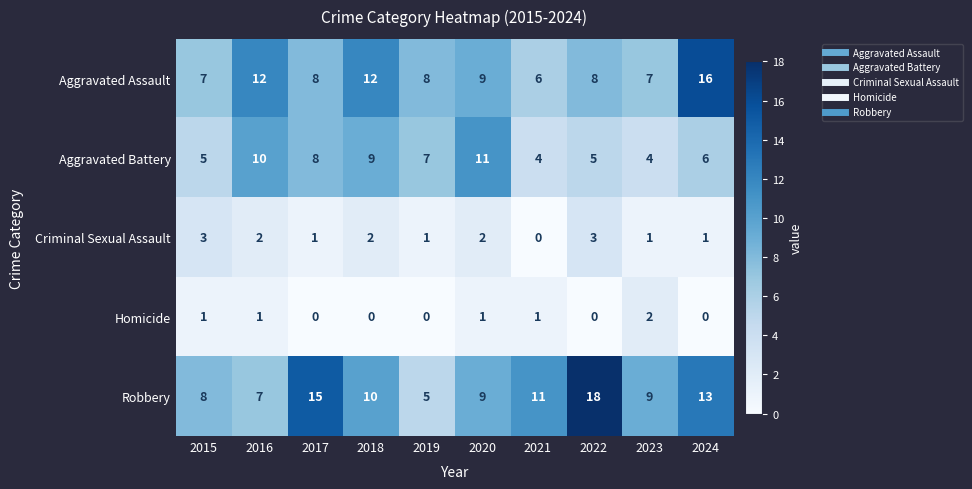

Which series has the largest range (max minus min)?

Robbery